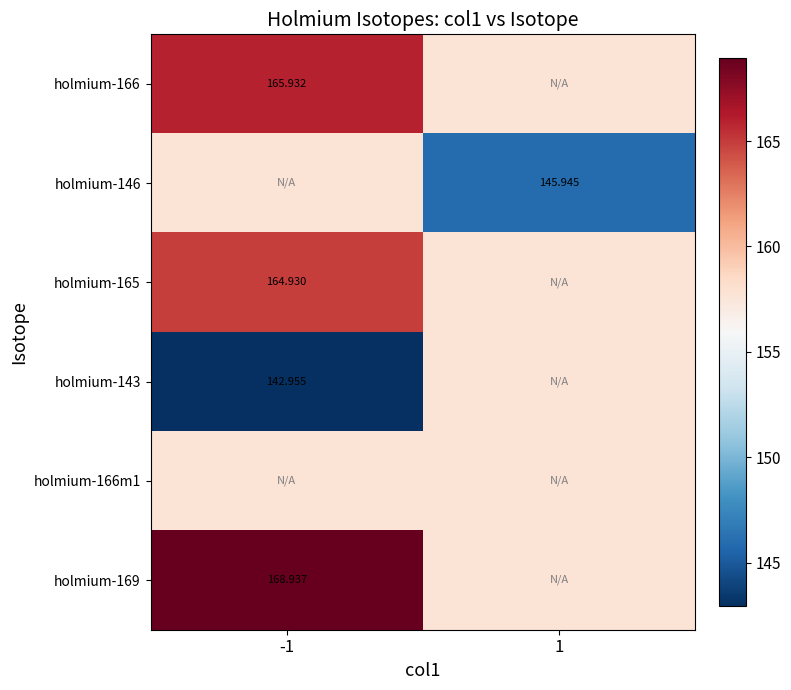

Is the value of holmium-146 at 1 greater than the value of holmium-169 at -1?

No